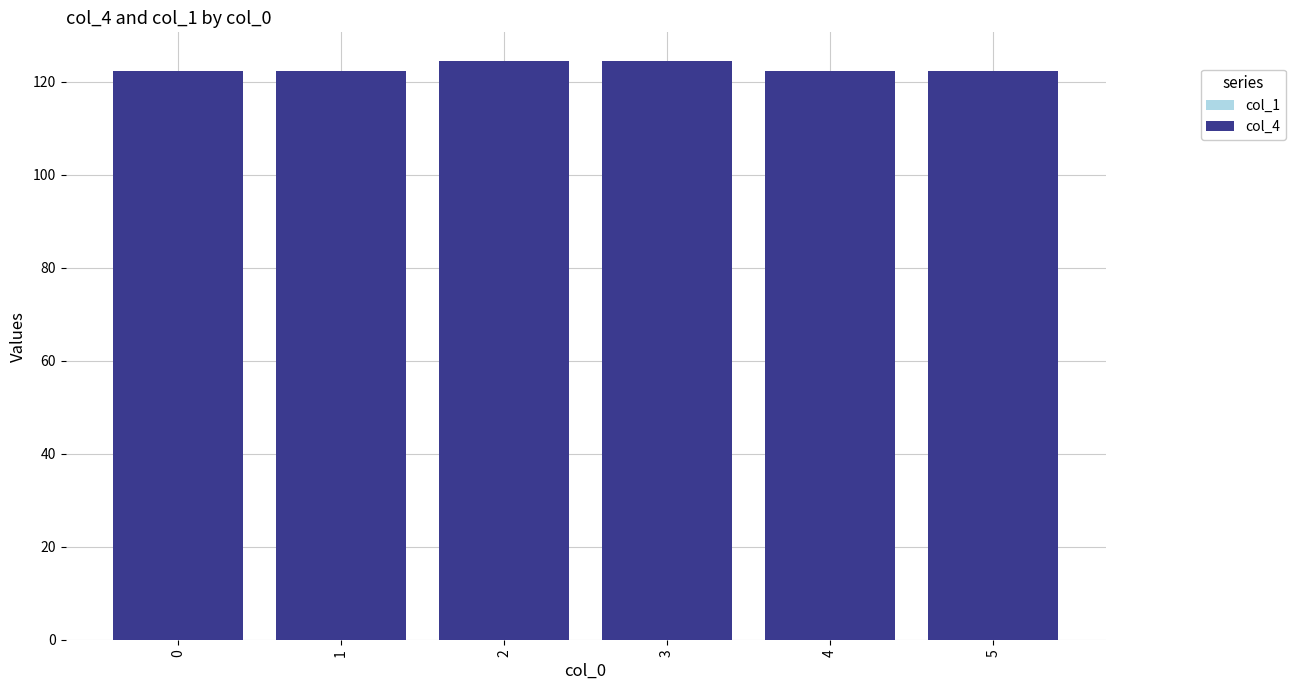

Reading left to right, what are all the values shown in this chart?

122.4	122.4	124.4	124.4	122.4	122.4